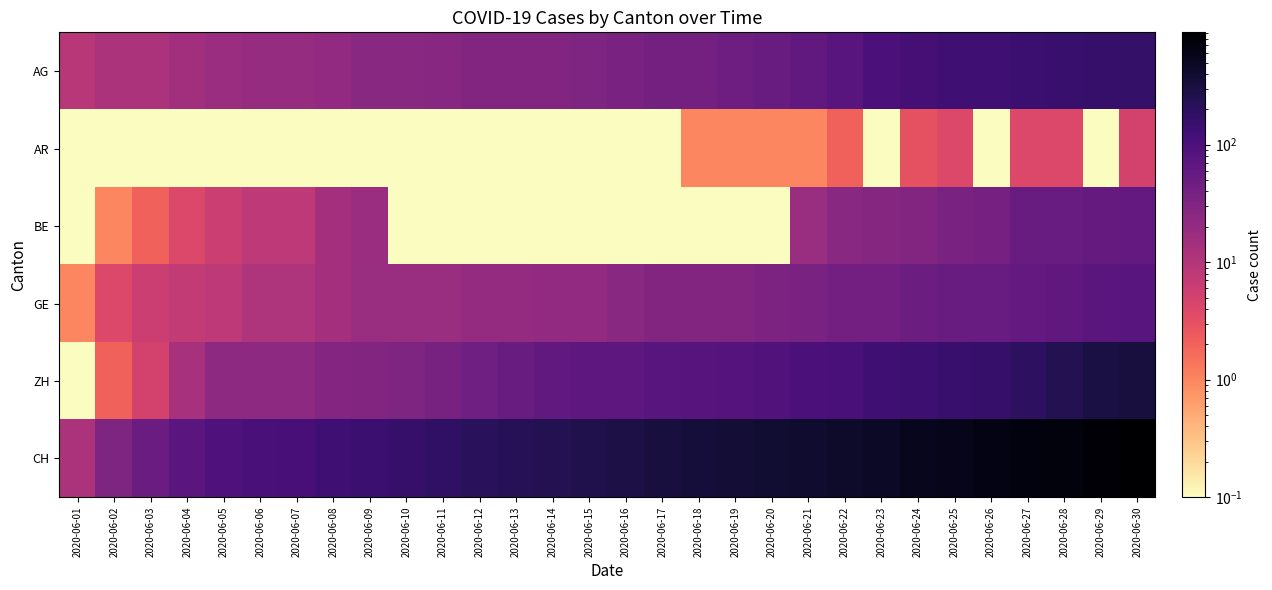

Reading left to right, list all the values displayed in this chart.

AG: 2020-06-01=9.0	2020-06-02=12.0	2020-06-03=12.0	2020-06-04=15.0	2020-06-05=17.0	2020-06-06=19.0	2020-06-07=19.0	2020-06-08=21.0	2020-06-09=25.0	2020-06-10=25.0	2020-06-11=26.0	2020-06-12=29.0	2020-06-13=30.0	2020-06-14=30.0	2020-06-15=33.0	2020-06-16=35.0	2020-06-17=40.0	2020-06-18=40.0	2020-06-19=47.0	2020-06-20=52.0	2020-06-21=62.0	2020-06-22=77.0	2020-06-23=100.0	2020-06-24=115.0	2020-06-25=128.0	2020-06-26=132.0	2020-06-27=144.0	2020-06-28=152.0	2020-06-29=159.0	2020-06-30=165.0
AR: 2020-06-01=0.1	2020-06-02=0.1	2020-06-03=0.1	2020-06-04=0.1	2020-06-05=0.1	2020-06-06=0.1	2020-06-07=0.1	2020-06-08=0.1	2020-06-09=0.1	2020-06-10=0.1	2020-06-11=0.1	2020-06-12=0.1	2020-06-13=0.1	2020-06-14=0.1	2020-06-15=0.1	2020-06-16=0.1	2020-06-17=0.1	2020-06-18=1.0	2020-06-19=1.0	2020-06-20=1.0	2020-06-21=1.0	2020-06-22=2.0	2020-06-23=0.1	2020-06-24=3.0	2020-06-25=4.0	2020-06-26=0.1	2020-06-27=4.0	2020-06-28=4.0	2020-06-29=0.1	2020-06-30=5.0
BE: 2020-06-01=0.1	2020-06-02=1.0	2020-06-03=2.0	2020-06-04=4.0	2020-06-05=6.0	2020-06-06=8.0	2020-06-07=8.0	2020-06-08=14.0	2020-06-09=17.0	2020-06-10=0.1	2020-06-11=0.1	2020-06-12=0.1	2020-06-13=0.1	2020-06-14=0.1	2020-06-15=0.1	2020-06-16=0.1	2020-06-17=0.1	2020-06-18=0.1	2020-06-19=0.1	2020-06-20=0.1	2020-06-21=18.0	2020-06-22=25.0	2020-06-23=27.0	2020-06-24=29.0	2020-06-25=35.0	2020-06-26=39.0	2020-06-27=52.0	2020-06-28=53.0	2020-06-29=57.0	2020-06-30=59.0
GE: 2020-06-01=1.0	2020-06-02=4.0	2020-06-03=6.0	2020-06-04=7.0	2020-06-05=8.0	2020-06-06=11.0	2020-06-07=11.0	2020-06-08=14.0	2020-06-09=18.0	2020-06-10=18.0	2020-06-11=18.0	2020-06-12=20.0	2020-06-13=20.0	2020-06-14=21.0	2020-06-15=21.0	2020-06-16=25.0	2020-06-17=29.0	2020-06-18=29.0	2020-06-19=30.0	2020-06-20=34.0	2020-06-21=36.0	2020-06-22=41.0	2020-06-23=42.0	2020-06-24=48.0	2020-06-25=52.0	2020-06-26=53.0	2020-06-27=60.0	2020-06-28=63.0	2020-06-29=71.0	2020-06-30=75.0
ZH: 2020-06-01=0.1	2020-06-02=2.0	2020-06-03=5.0	2020-06-04=13.0	2020-06-05=23.0	2020-06-06=23.0	2020-06-07=23.0	2020-06-08=28.0	2020-06-09=30.0	2020-06-10=33.0	2020-06-11=38.0	2020-06-12=45.0	2020-06-13=52.0	2020-06-14=62.0	2020-06-15=67.0	2020-06-16=68.0	2020-06-17=75.0	2020-06-18=80.0	2020-06-19=83.0	2020-06-20=87.0	2020-06-21=103.0	2020-06-22=110.0	2020-06-23=129.0	2020-06-24=141.0	2020-06-25=152.0	2020-06-26=161.0	2020-06-27=189.0	2020-06-28=237.0	2020-06-29=293.0	2020-06-30=316.0
CH: 2020-06-01=12.0	2020-06-02=32.0	2020-06-03=50.0	2020-06-04=74.0	2020-06-05=95.0	2020-06-06=107.0	2020-06-07=114.0	2020-06-08=132.0	2020-06-09=142.0	2020-06-10=159.0	2020-06-11=180.0	2020-06-12=209.0	2020-06-13=219.0	2020-06-14=235.0	2020-06-15=258.0	2020-06-16=285.0	2020-06-17=320.0	2020-06-18=334.0	2020-06-19=363.0	2020-06-20=388.0	2020-06-21=403.0	2020-06-22=438.0	2020-06-23=468.0	2020-06-24=533.0	2020-06-25=572.0	2020-06-26=645.0	2020-06-27=680.0	2020-06-28=715.0	2020-06-29=801.0	2020-06-30=903.0